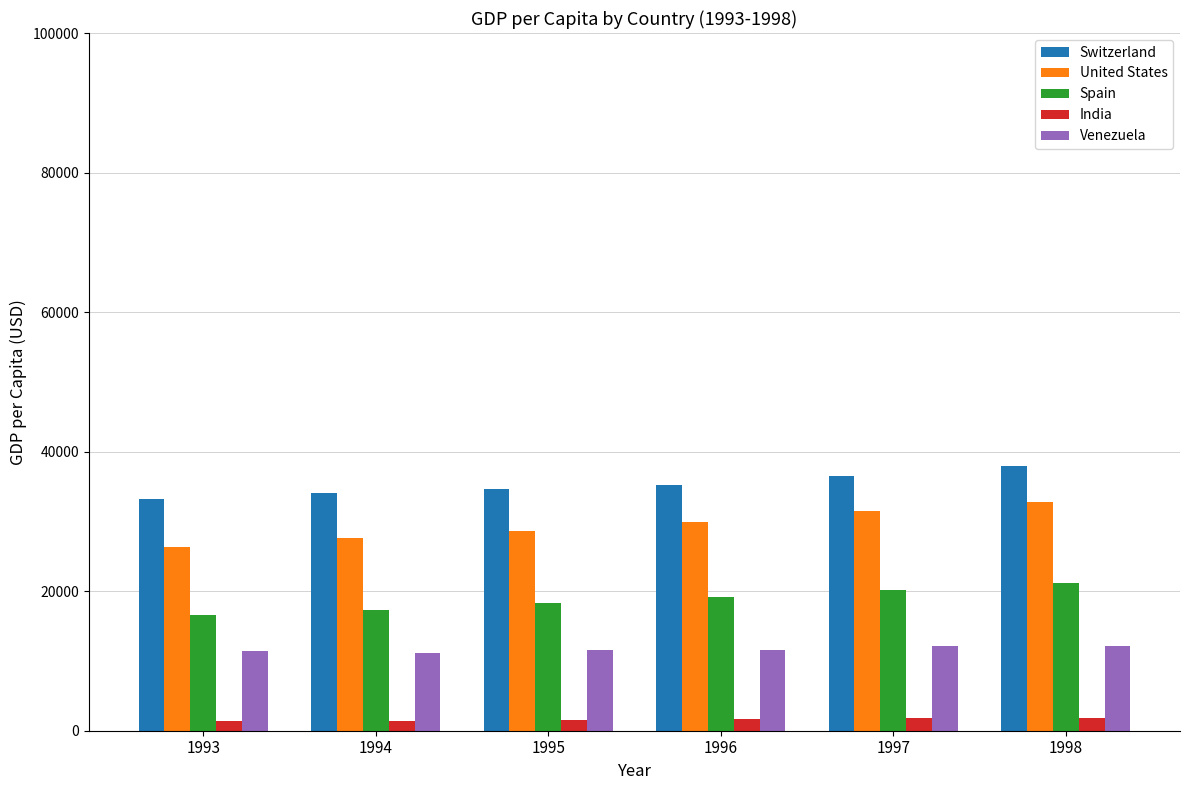

What are all the series names shown in the legend?

Switzerland, United States, Spain, India, Venezuela